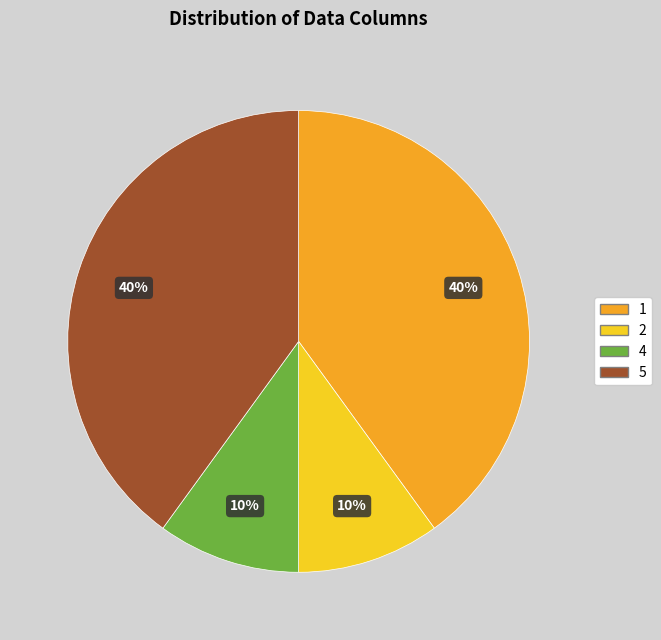

Is there a majority slice in this chart?

No